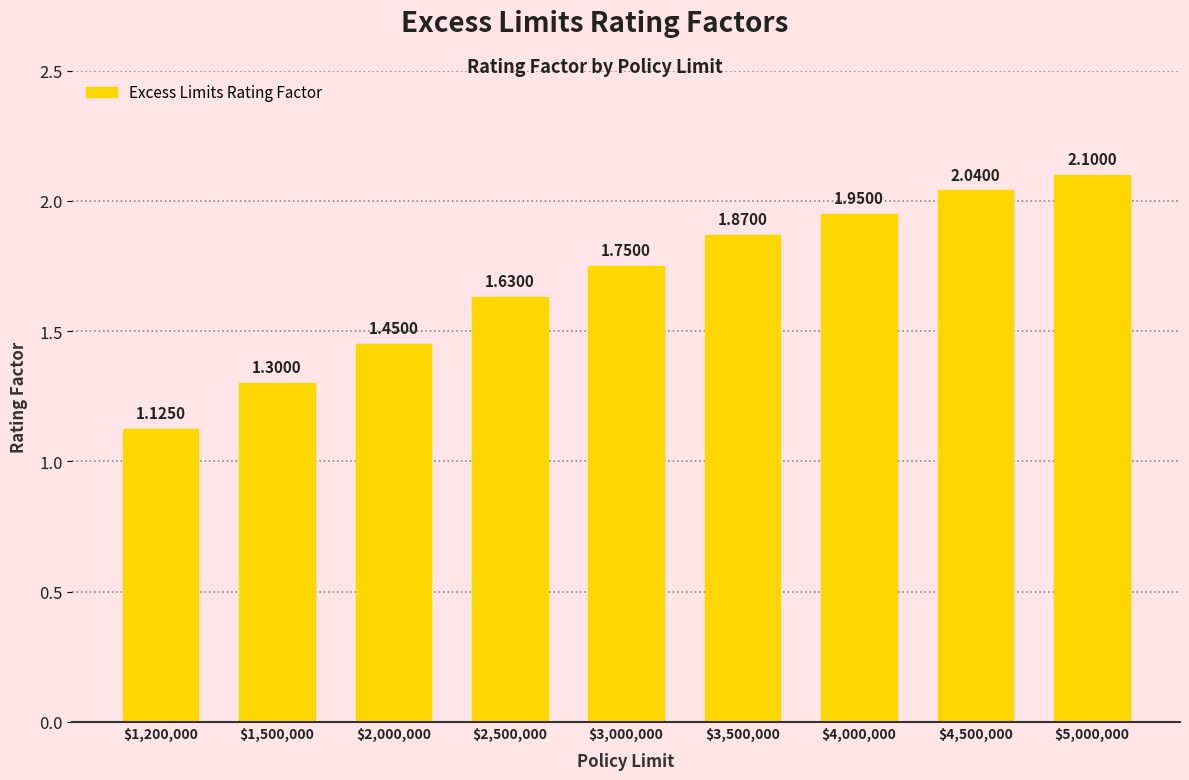

At which label is the value closest to 1?

$1,200,000